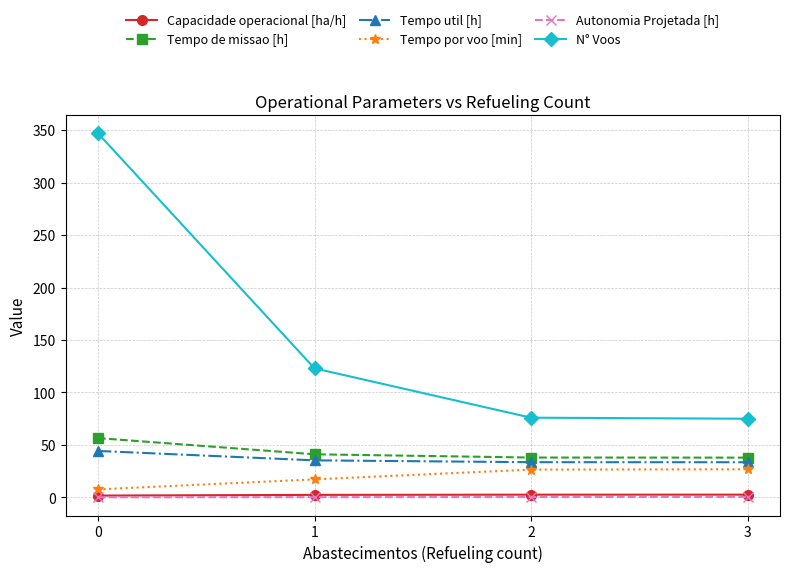

True or false: Tempo util [h] and Autonomia Projetada [h] cross at least once.

False